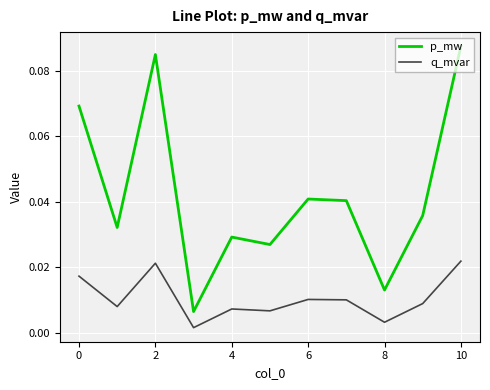

Rank the series by their maximum value, from highest to lowest.

p_mw, q_mvar